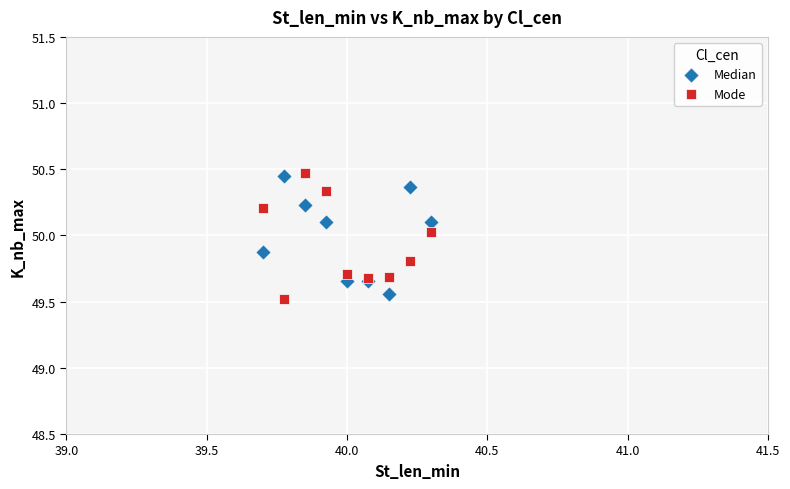

What is the X range (max minus min) for the scatter plot?

0.6